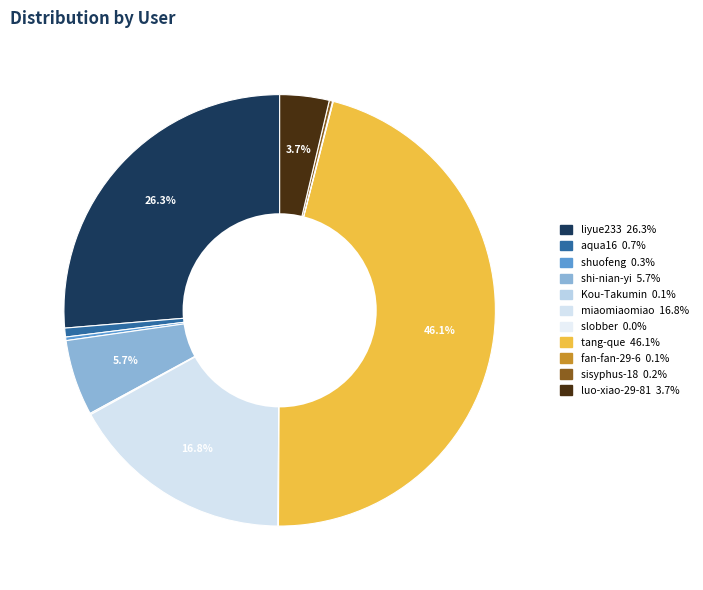

Combined, what portion of the pie is shuofeng and shi-nian-yi?

5.9%